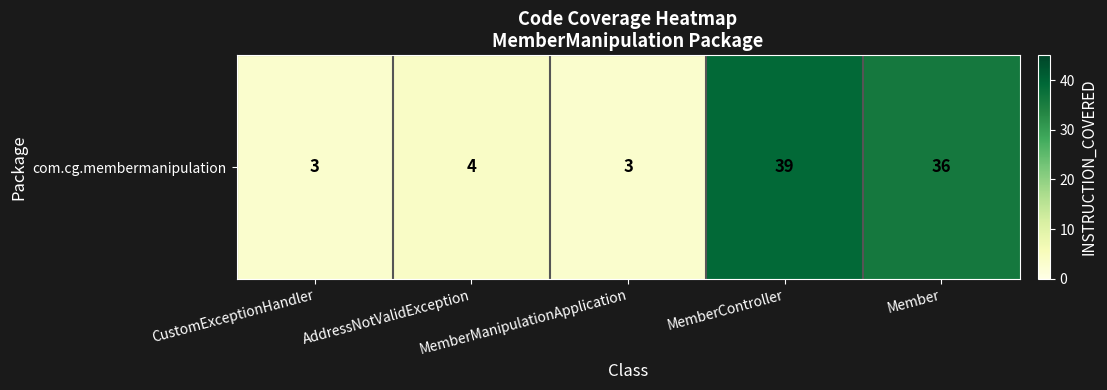

Reading left to right, what are all the values shown in this chart?

CustomExceptionHandler=3	AddressNotValidException=4	MemberManipulationApplication=3	MemberController=39	Member=36